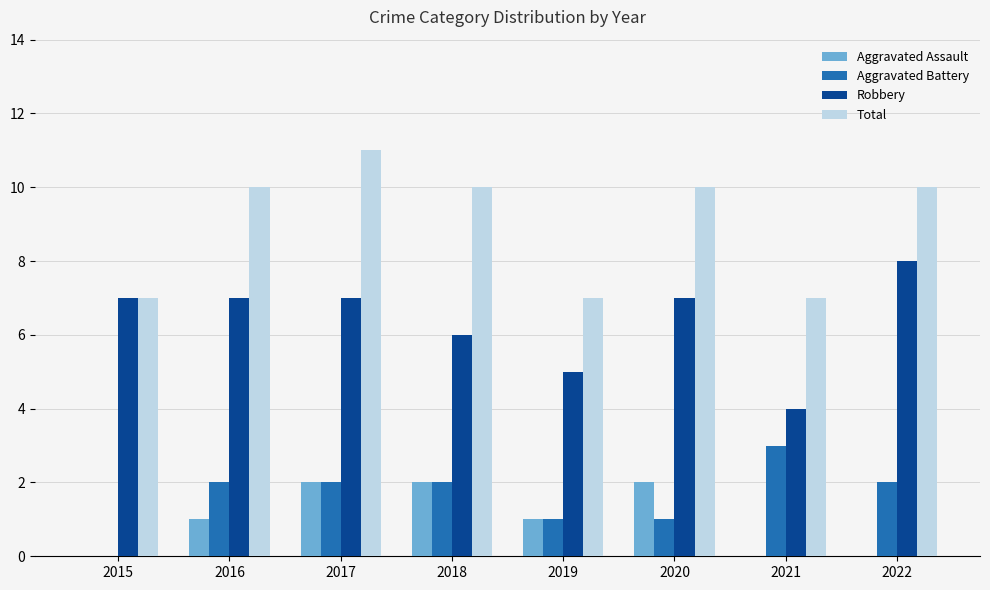

Which category has the highest value across all series?

2017